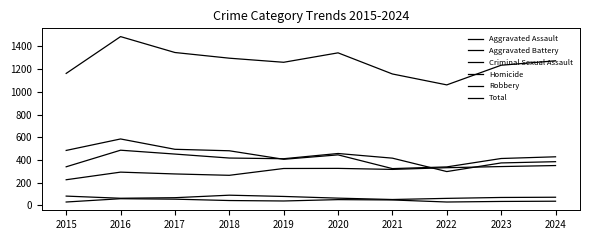

Which label corresponds to the largest value in the chart?

2016